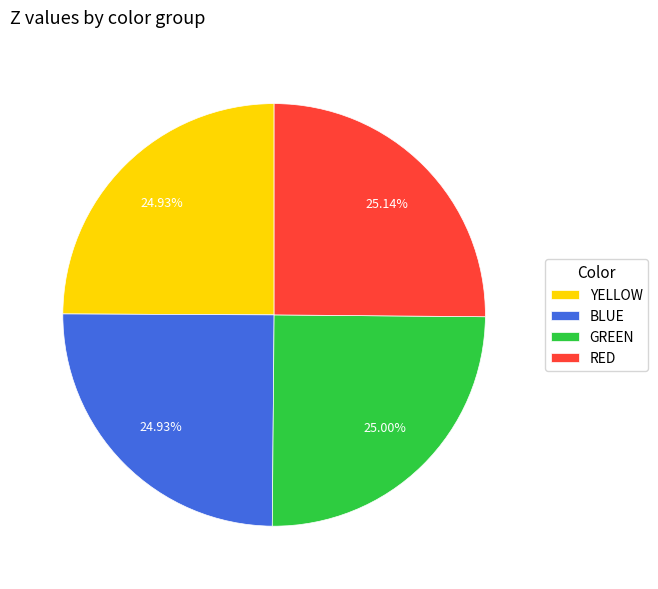

Is there any slice that represents more than half of the pie?

No